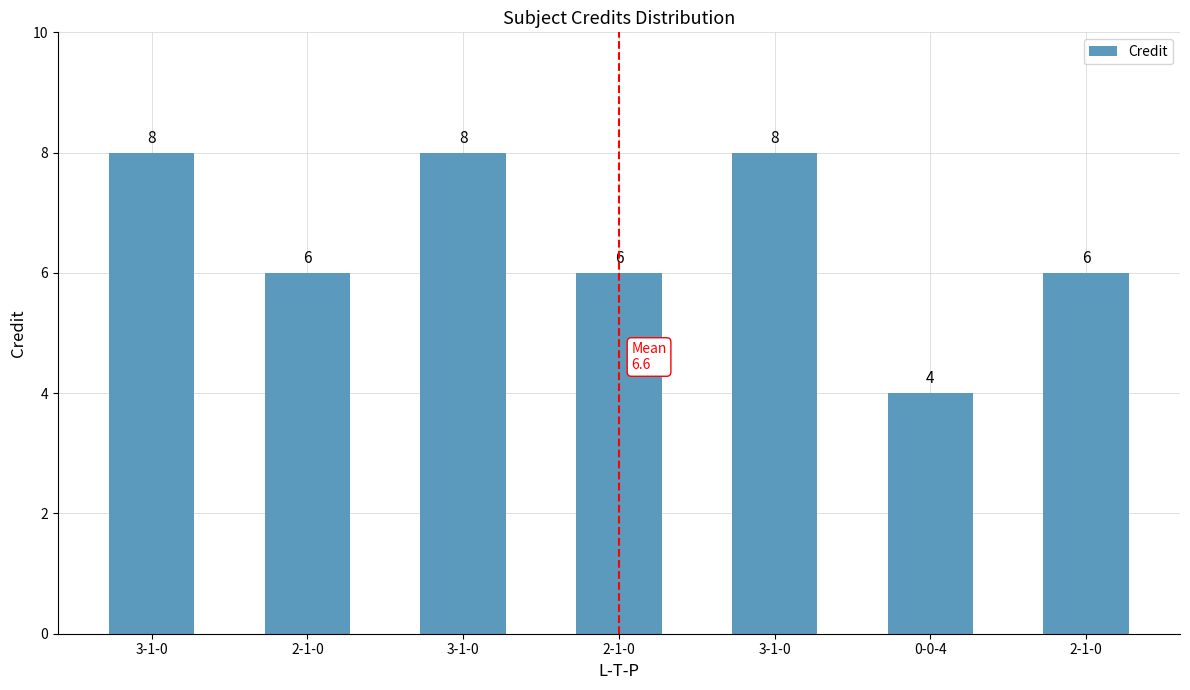

How many data points does each series have?

7